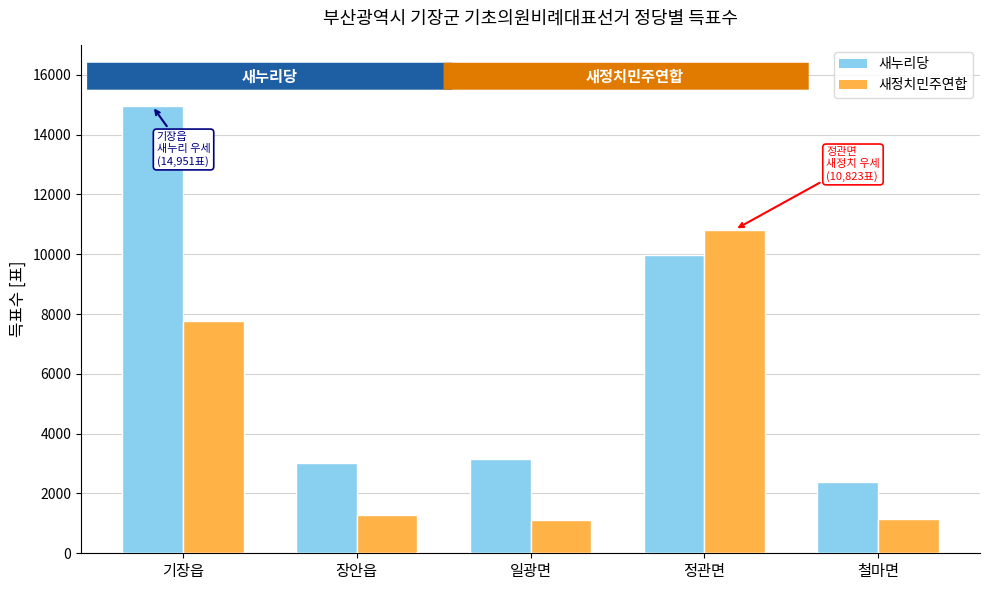

How many data points does each series have?

5